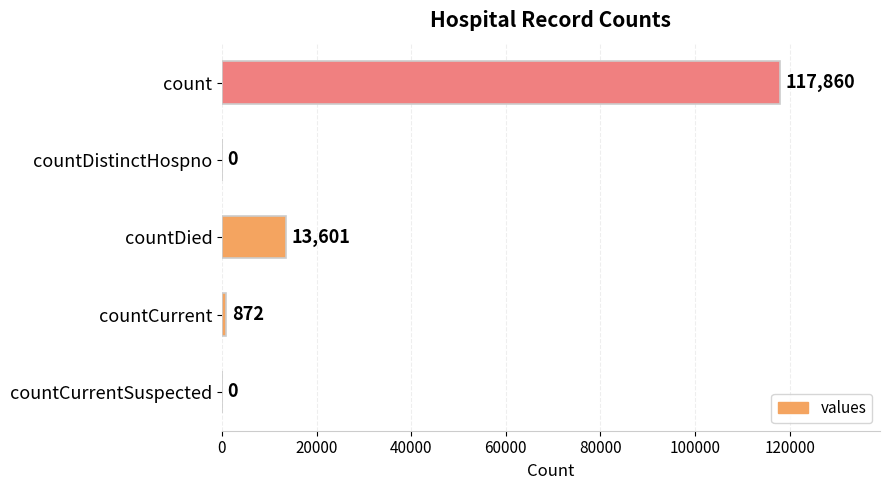

True or false: the data shows 13601 at countDied.

True